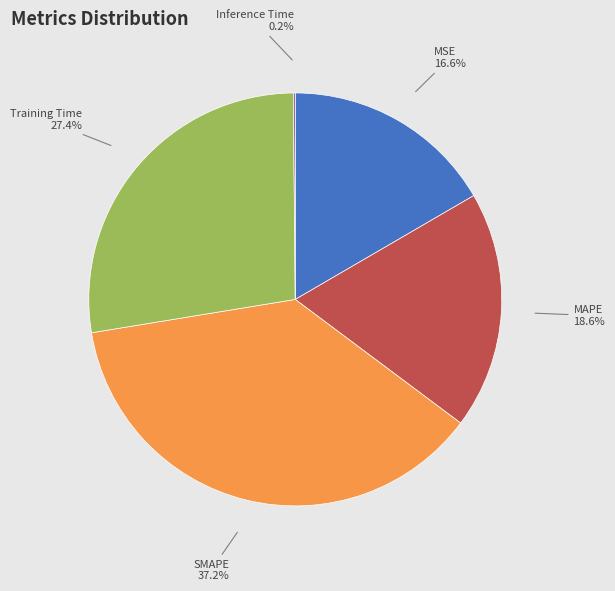

What percentage is the MSE slice, to the nearest percent?

17%